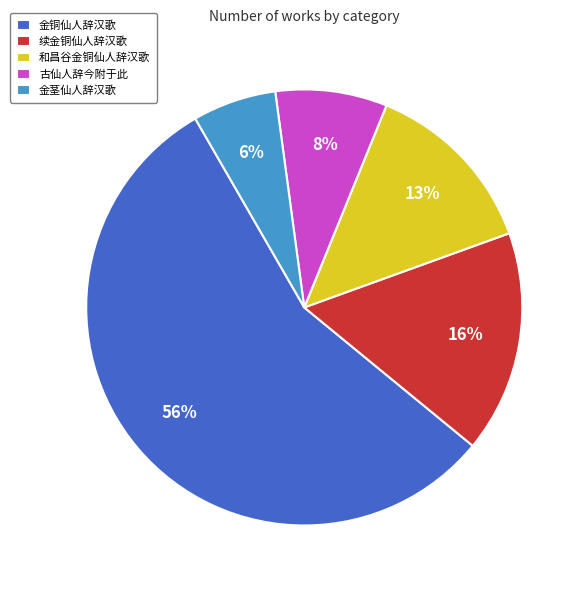

To the nearest percent, what portion does 和昌谷金铜仙人辞汉歌 represent?

13%